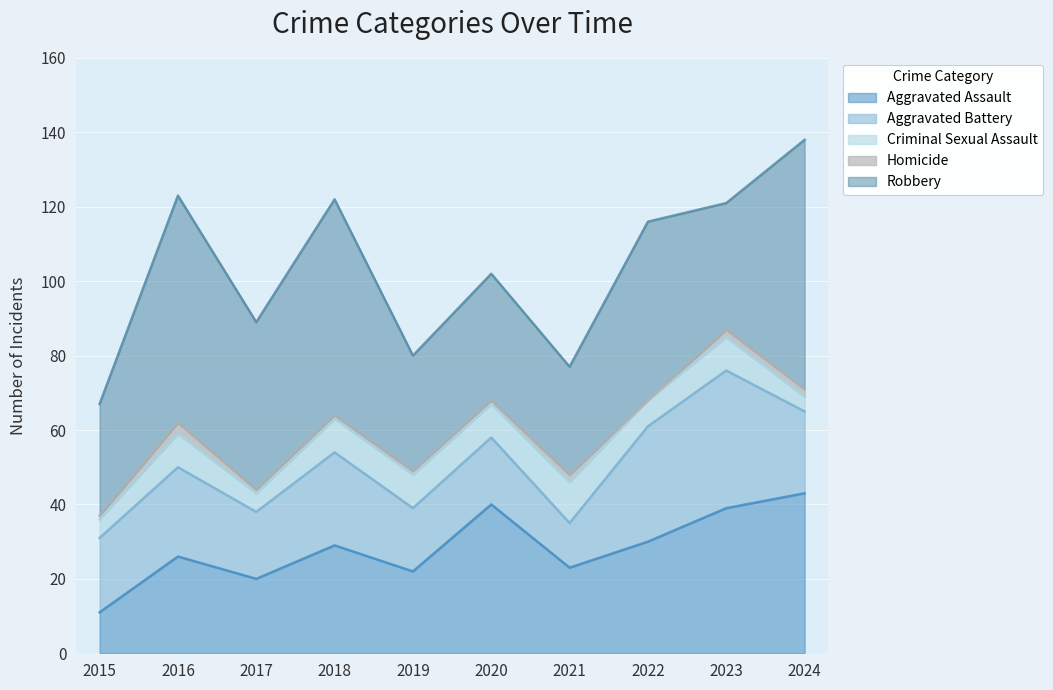

Rank the categories by Criminal Sexual Assault value from lowest to highest.

2024, 2015, 2017, 2022, 2016, 2018, 2019, 2020, 2023, 2021